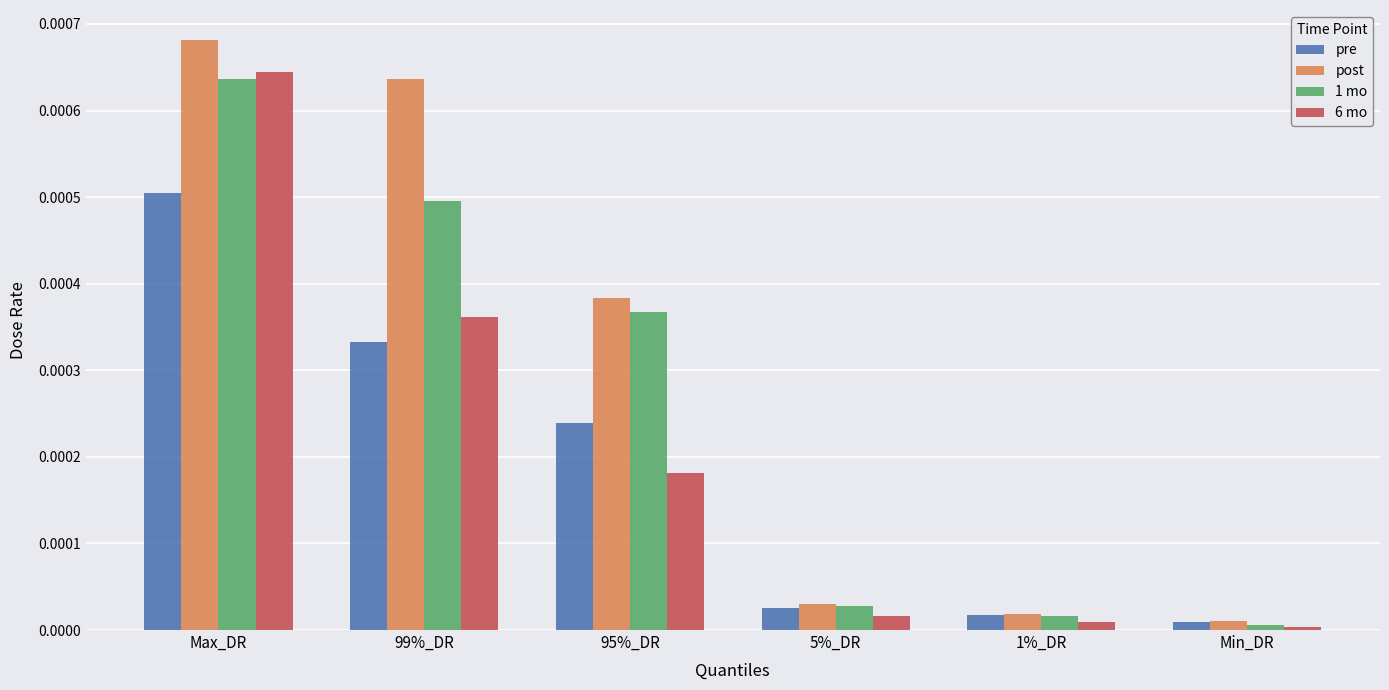

Which category has the highest value in the post series?

Max_DR